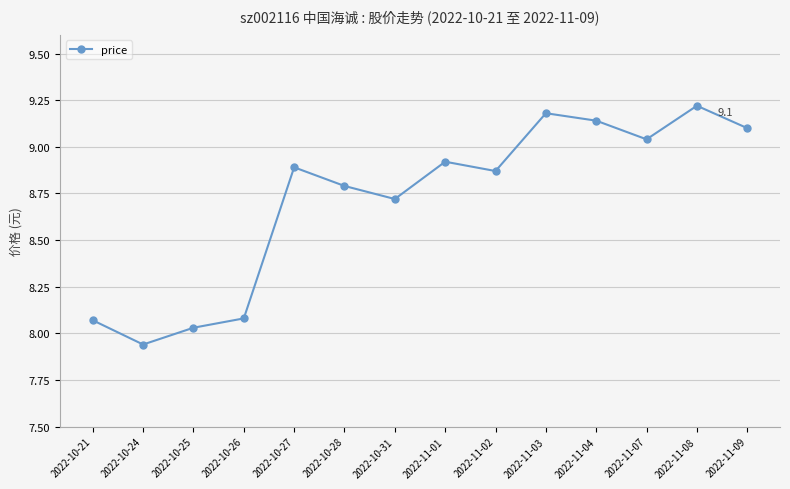

Which label corresponds to the smallest value in the chart?

2022-10-24